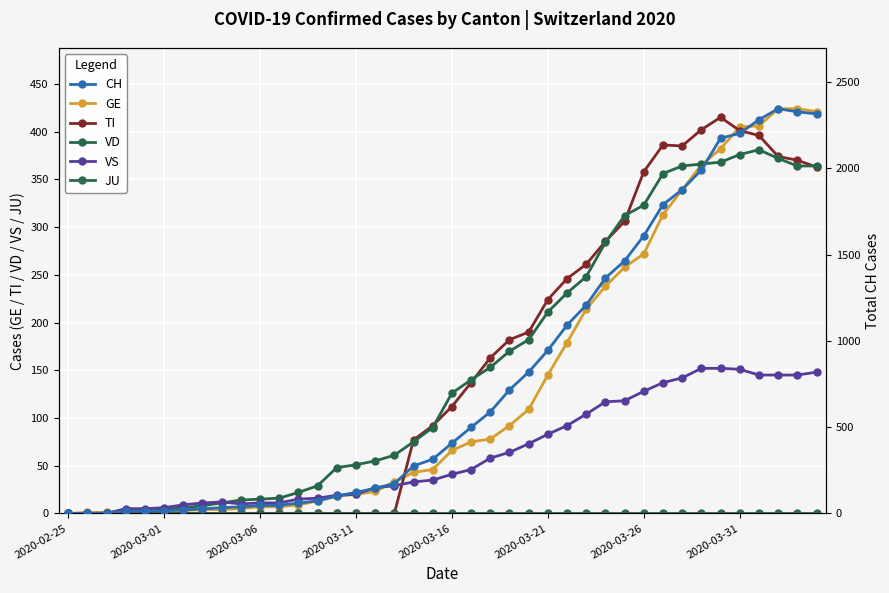

Which series has the largest range (max minus min)?

CH